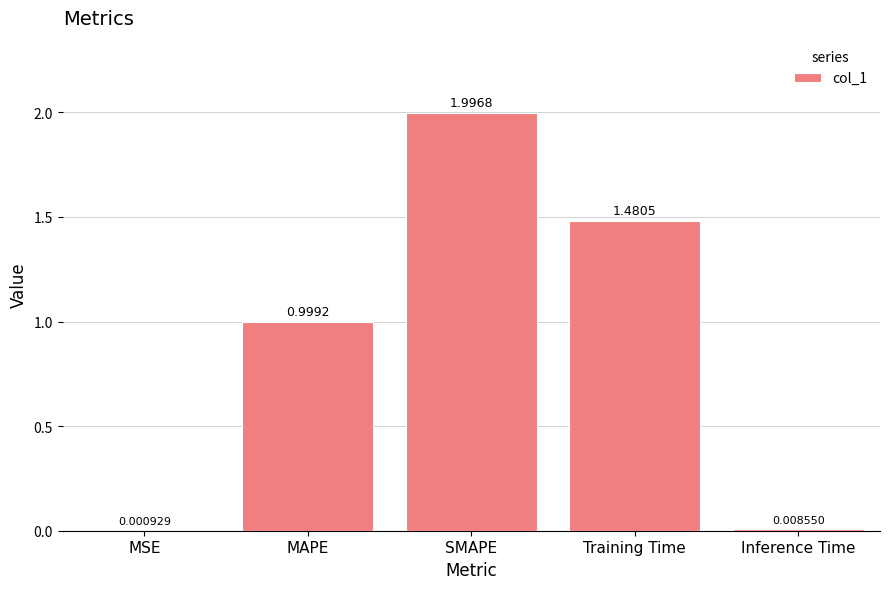

What is the sum of all values?

4.5